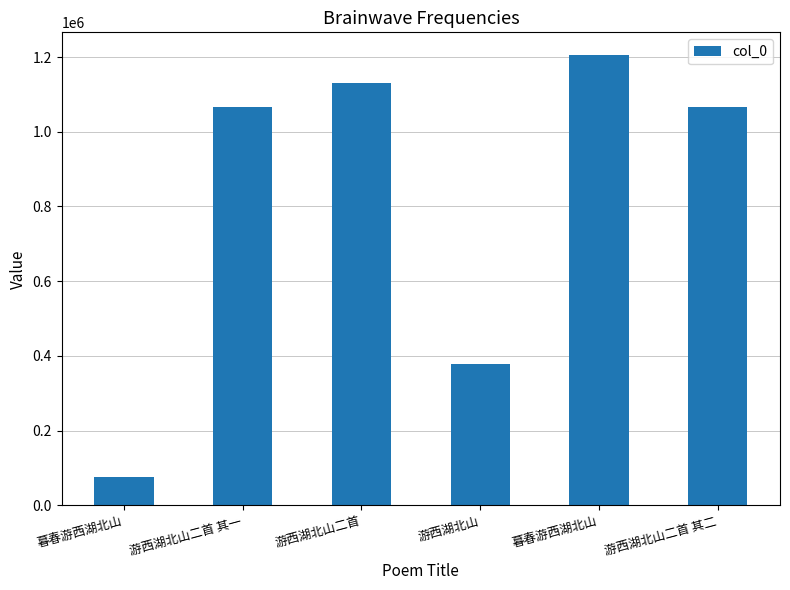

Reading right to left, what are all the values shown in this chart?

1064958	1205747	378770	1130263	1064957	75267